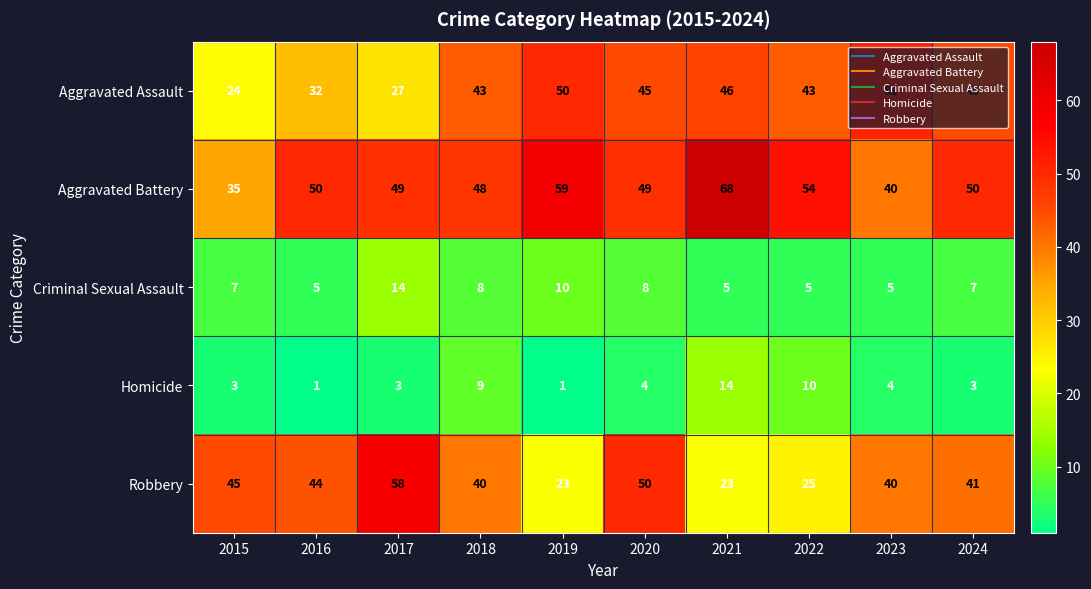

At which label is Aggravated Assault closest to 37?

2016